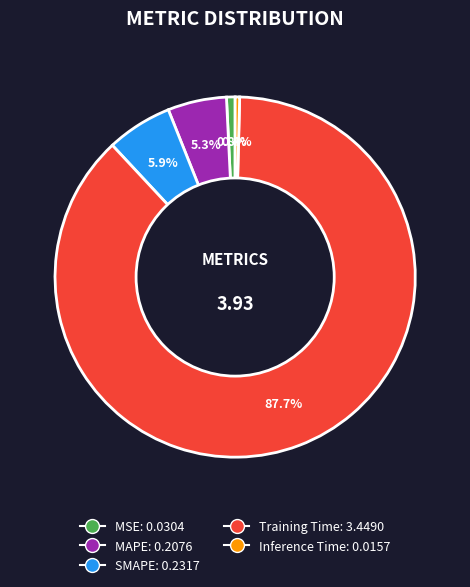

True or false: MAPE accounts for 16% of the total.

False